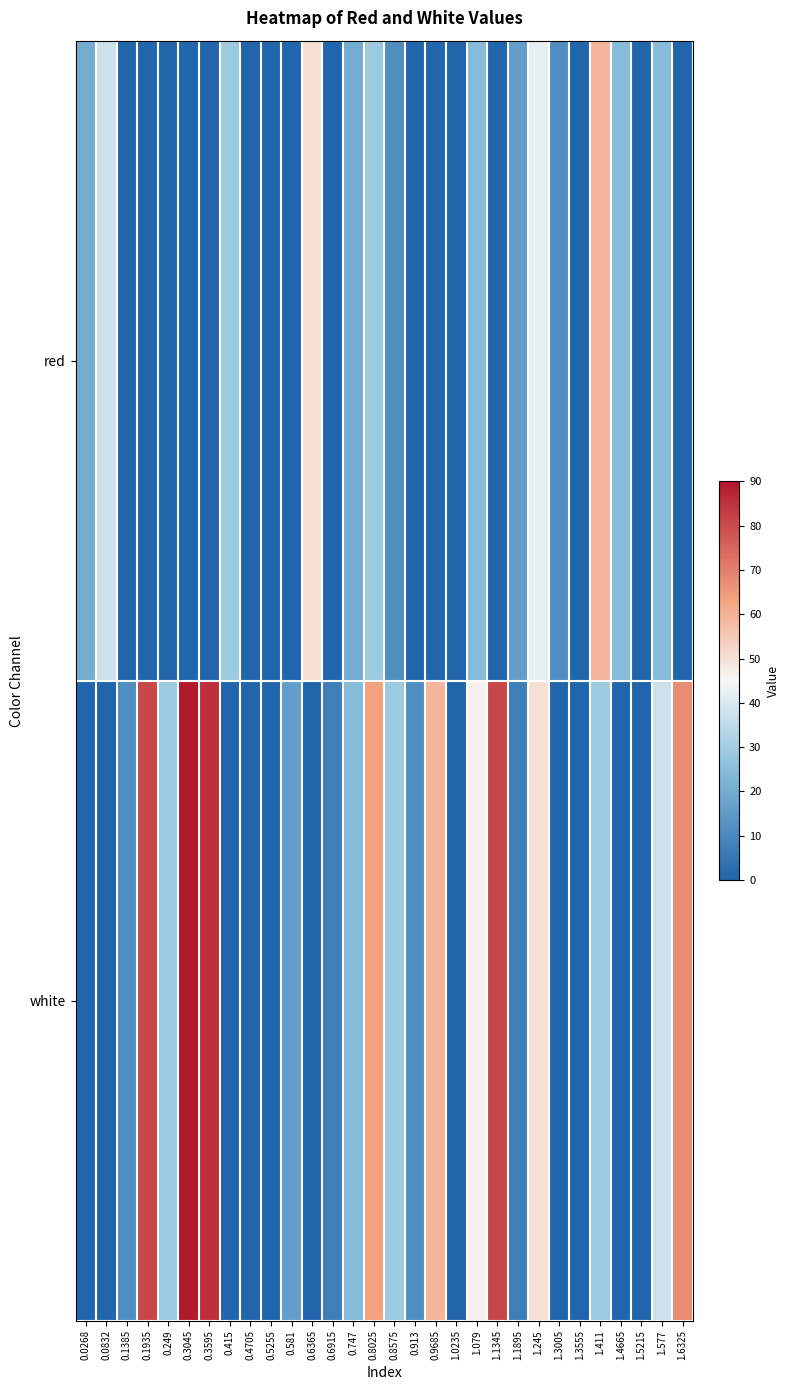

How many categories are shown in the chart?

30